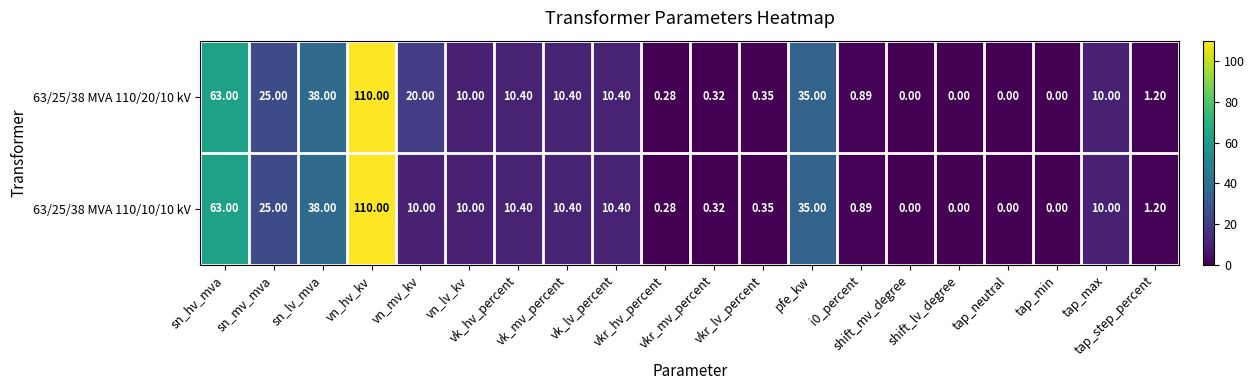

Rank the series at tap_min from lowest to highest value.

63/25/38 MVA 110/20/10 kV, 63/25/38 MVA 110/10/10 kV